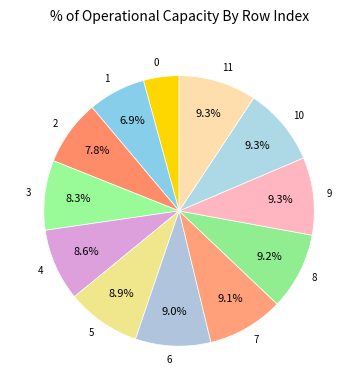

Is there a majority slice in this chart?

No